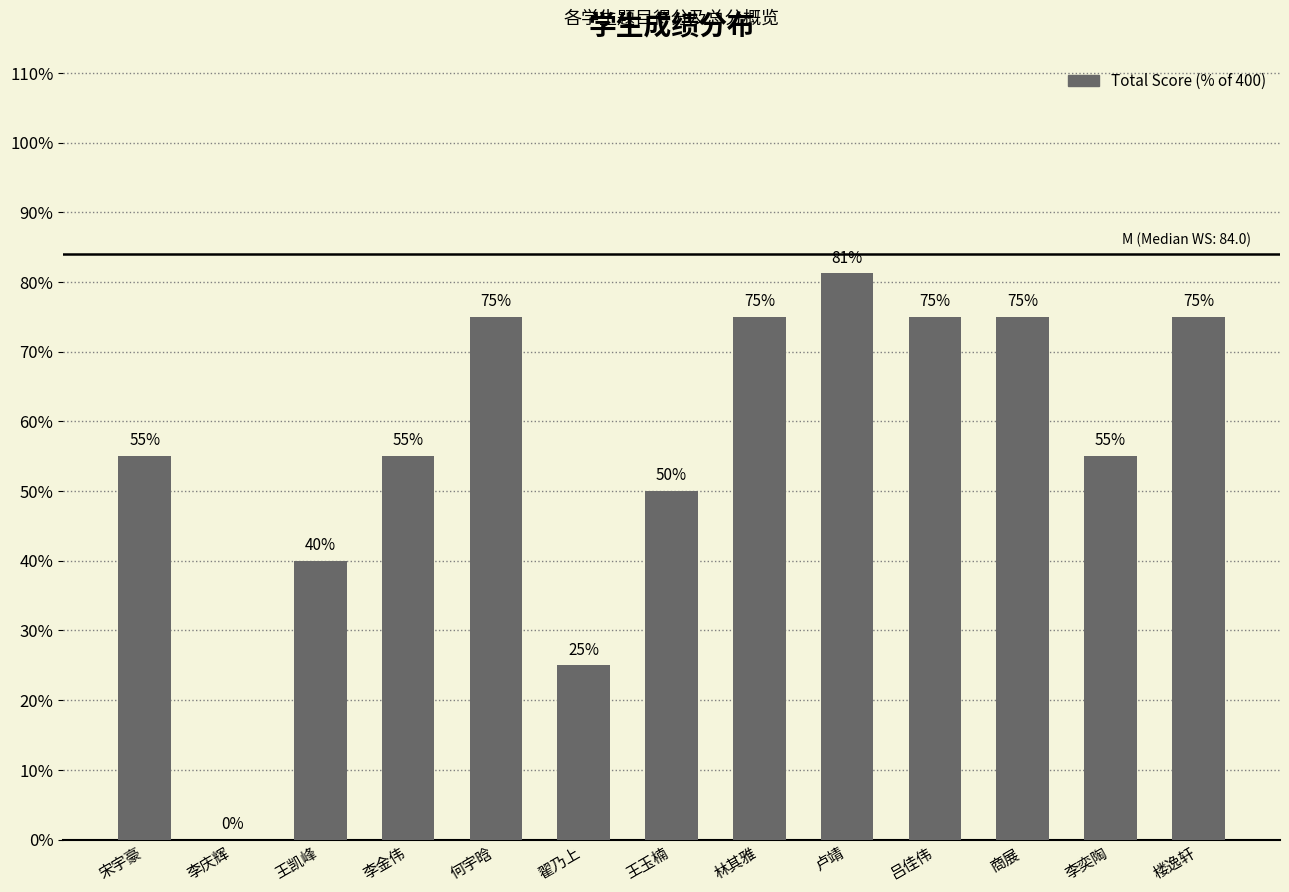

Is it true that the value at 吕佳伟 is 0.8?

True